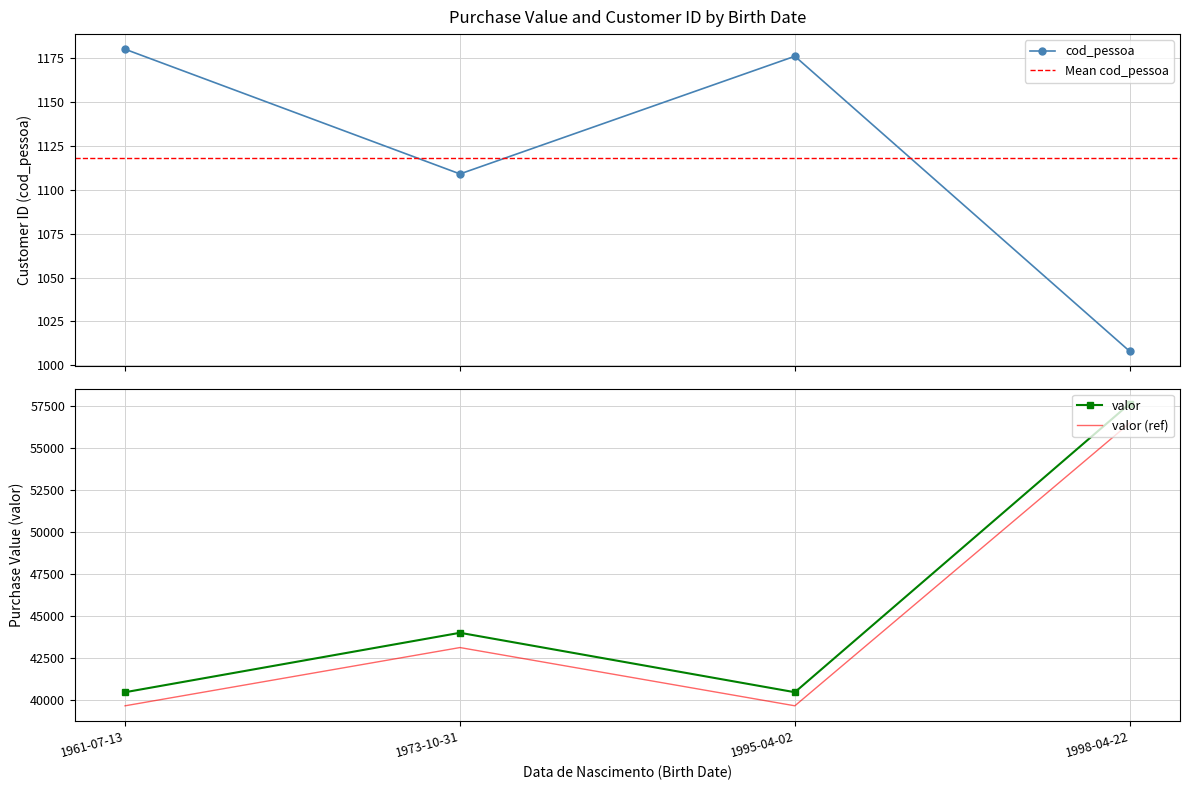

True or false: valor and cod_pessoa cross at least once.

False